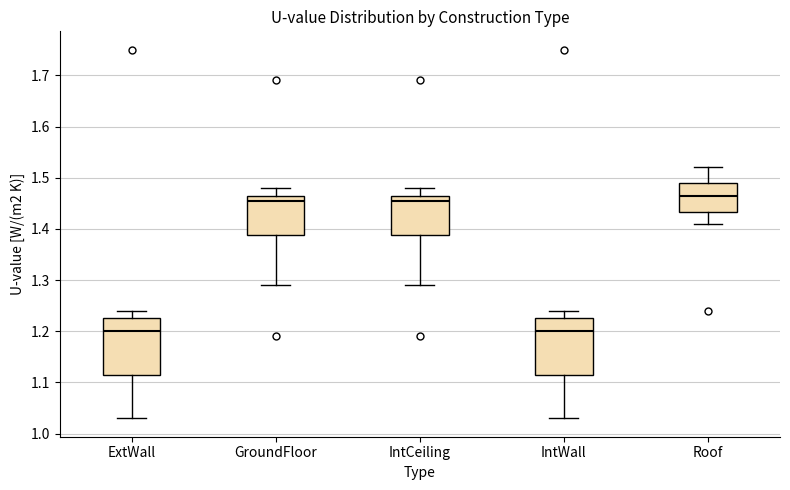

Reading left to right, read every box against the y-axis: the position of its median line, the range the box covers, and the ends of its whiskers. The values are not printed on the chart, so give them approximately, as read against the axis.

ExtWall: median 1.20, box 1.12 to 1.23, whiskers 1.03 to 1.24
GroundFloor: median 1.46, box 1.39 to 1.47, whiskers 1.29 to 1.48
IntCeiling: median 1.46, box 1.39 to 1.47, whiskers 1.29 to 1.48
IntWall: median 1.20, box 1.12 to 1.23, whiskers 1.03 to 1.24
Roof: median 1.47, box 1.43 to 1.49, whiskers 1.41 to 1.52